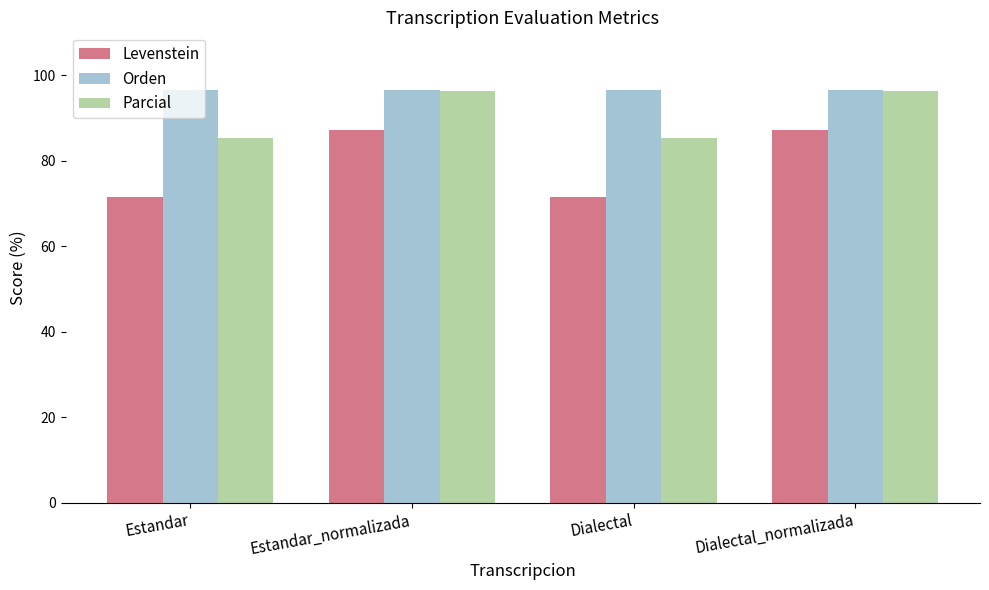

The value of Orden at Dialectal_normalizada is 96.4. True or false?

True